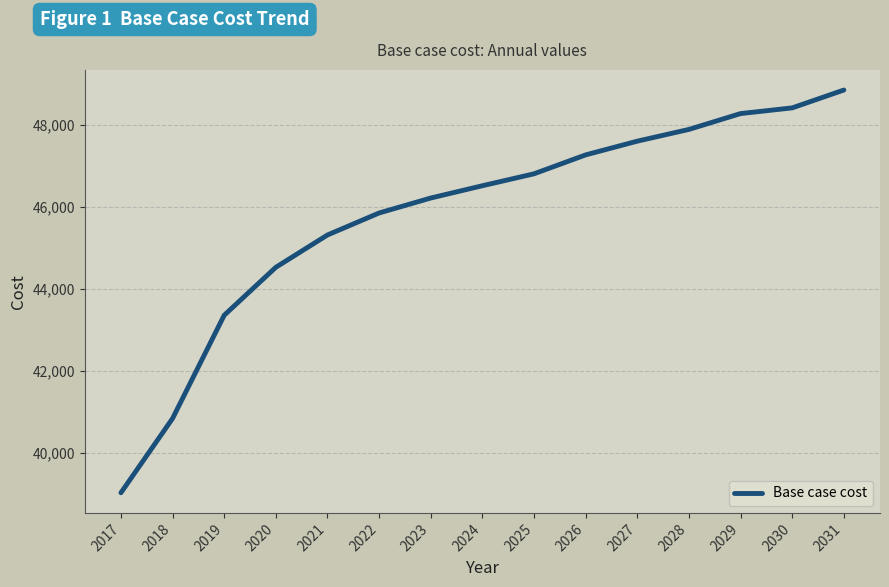

Is it true that the value at 2025 is 26395.1?

False